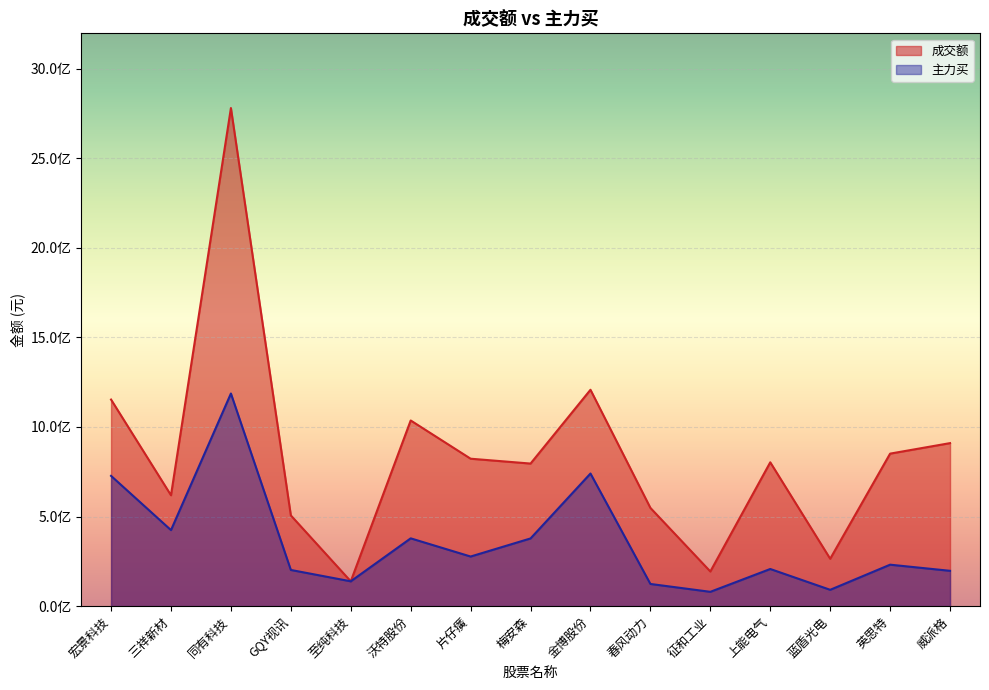

What is the difference between the second highest and minimum values in the 成交额 series?

1069085435